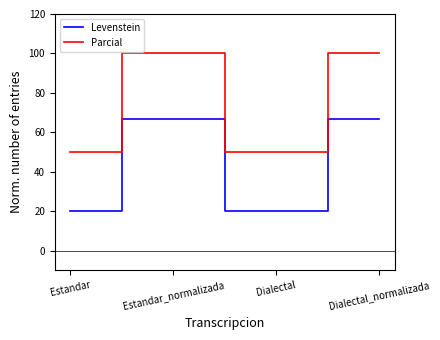

What are all the series names shown in the legend?

Levenstein, Parcial